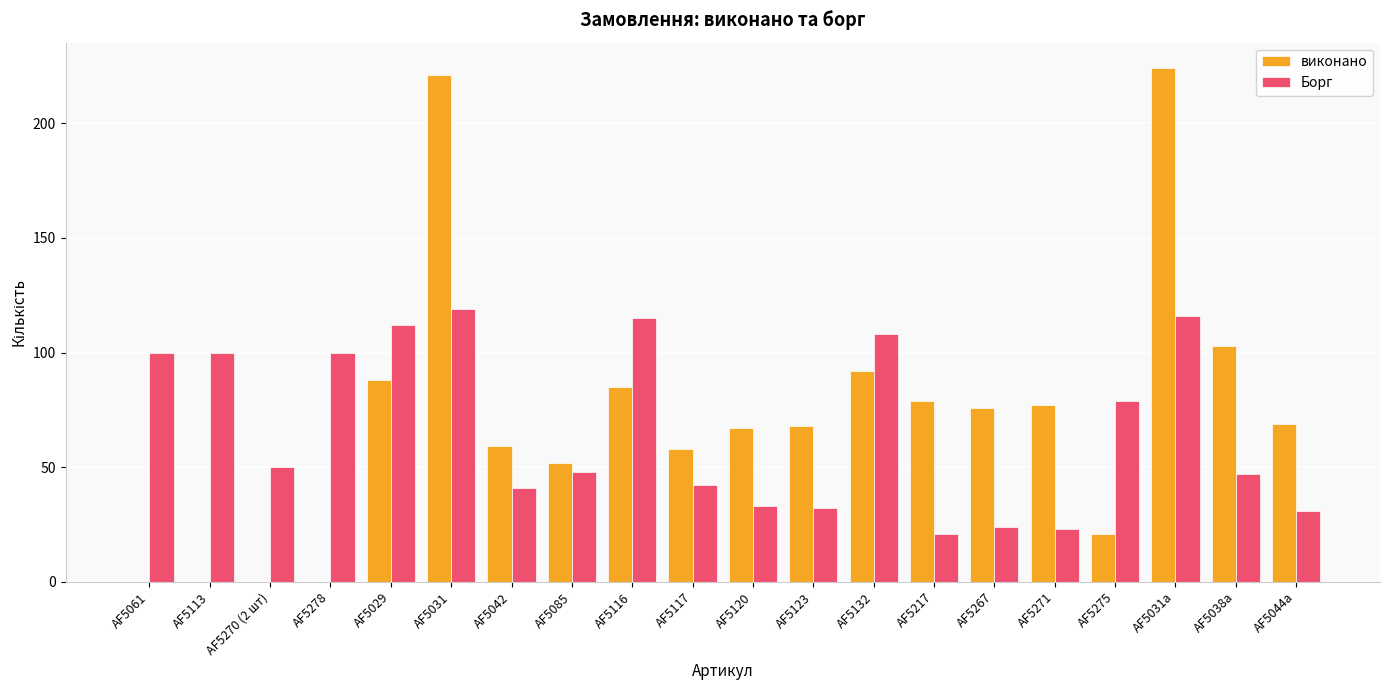

How many groups of bars are there?

20